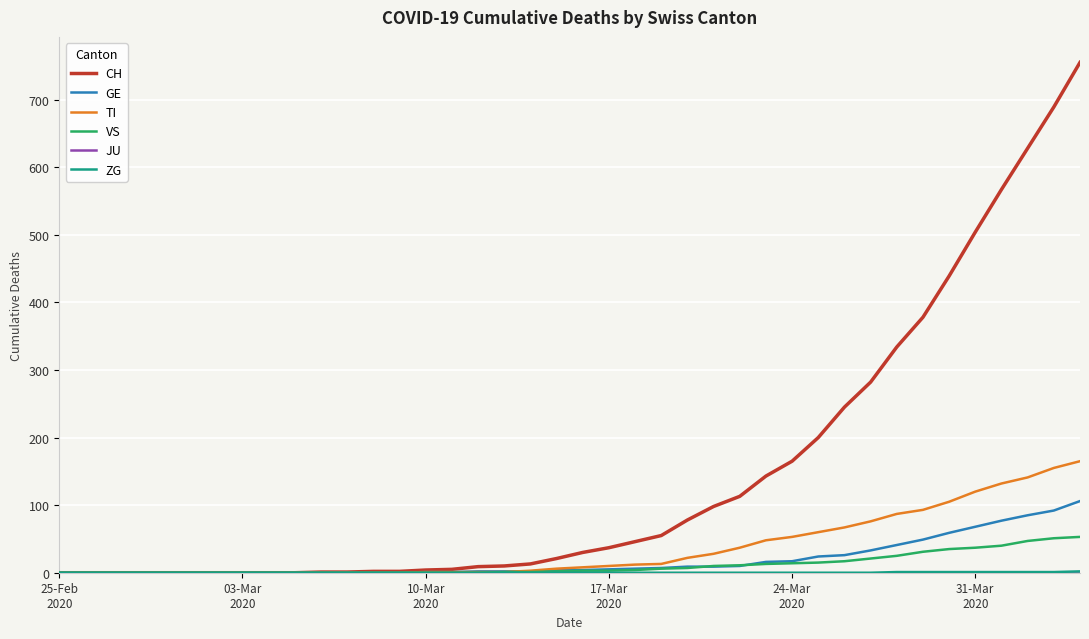

Which series has the largest total across all categories?

CH